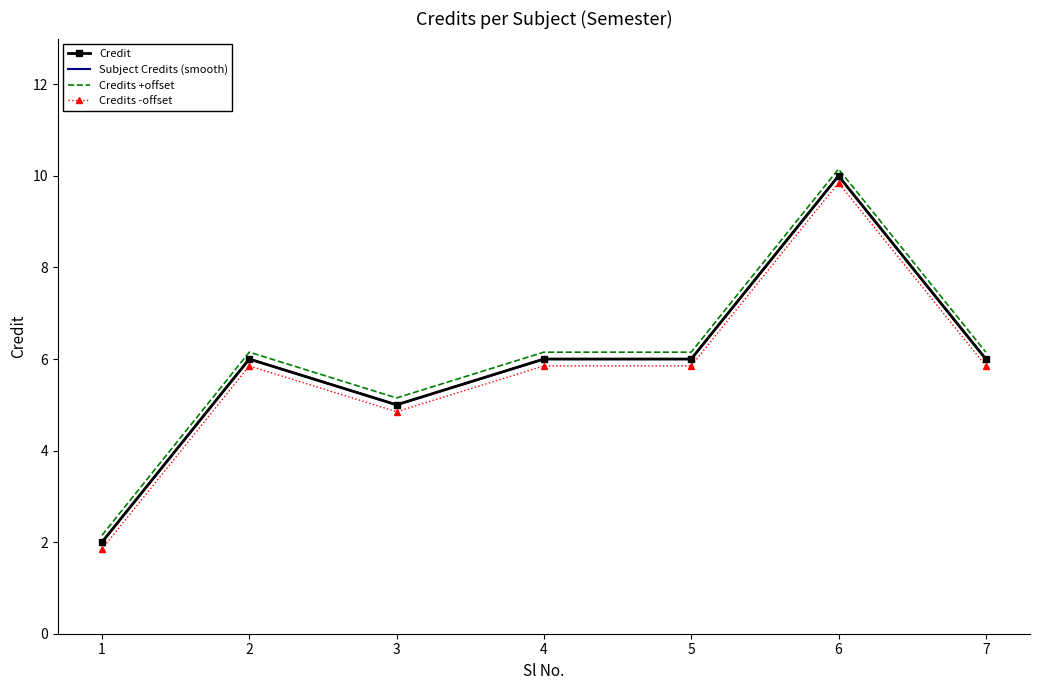

How many interior local peaks does the Credits +offset series have?

2